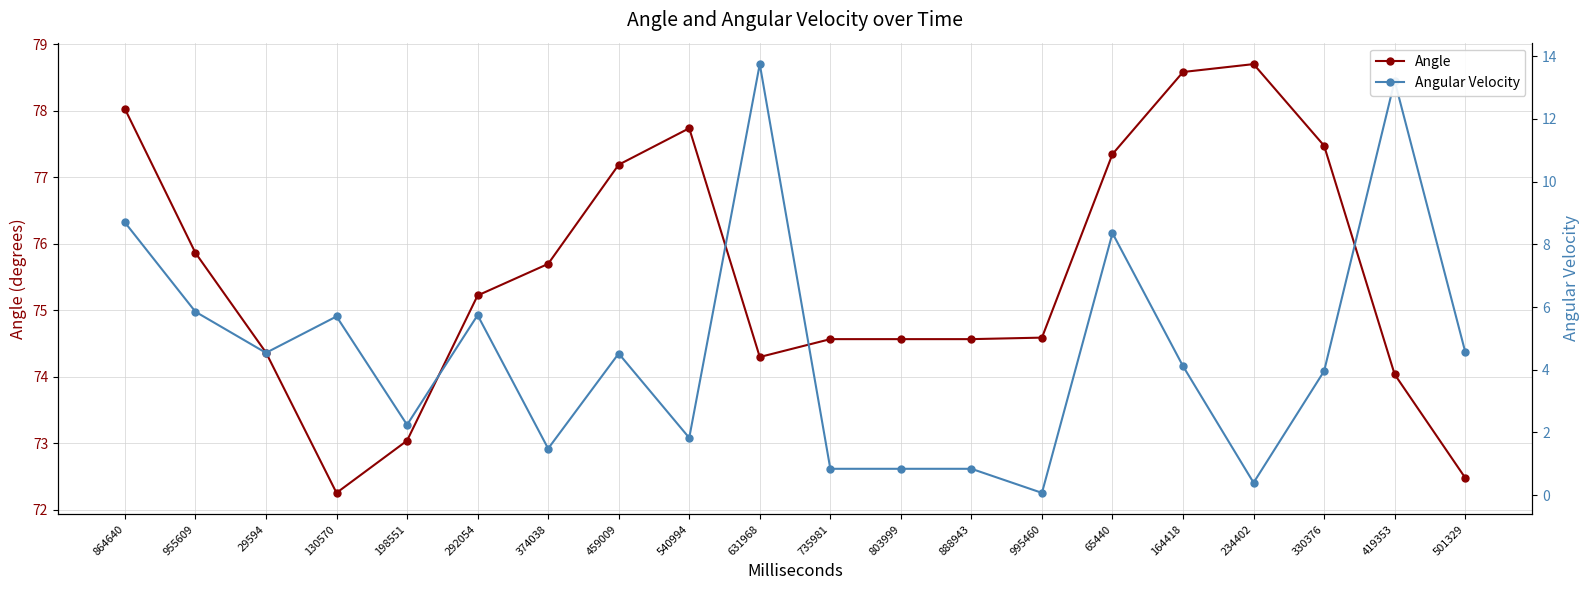

What is the maximum value for Angular Velocity?

13.8